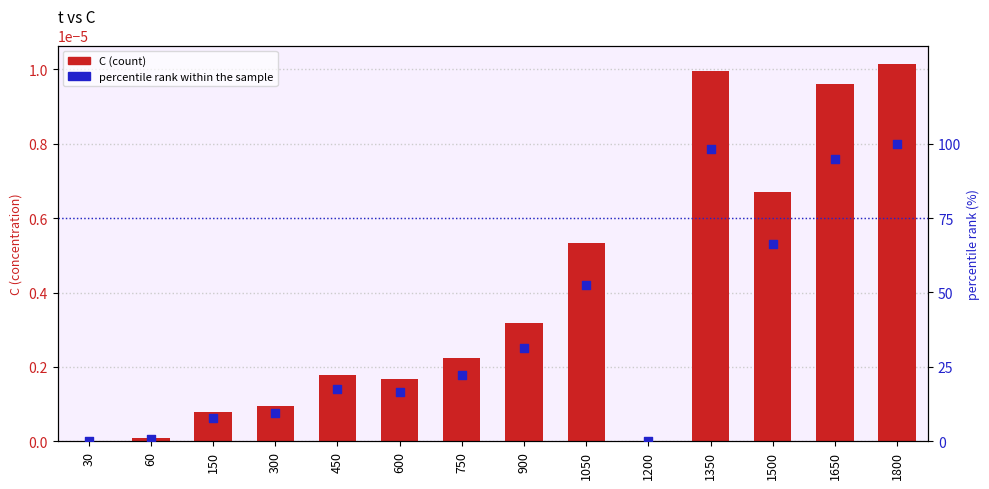

At which category is the sum across all series the highest?

1800